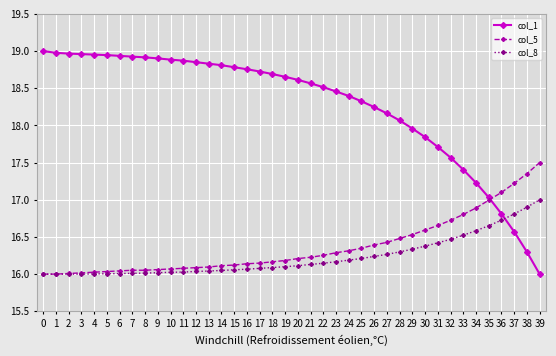

True or false: col_8 has a value of 16.2 at 25.

True